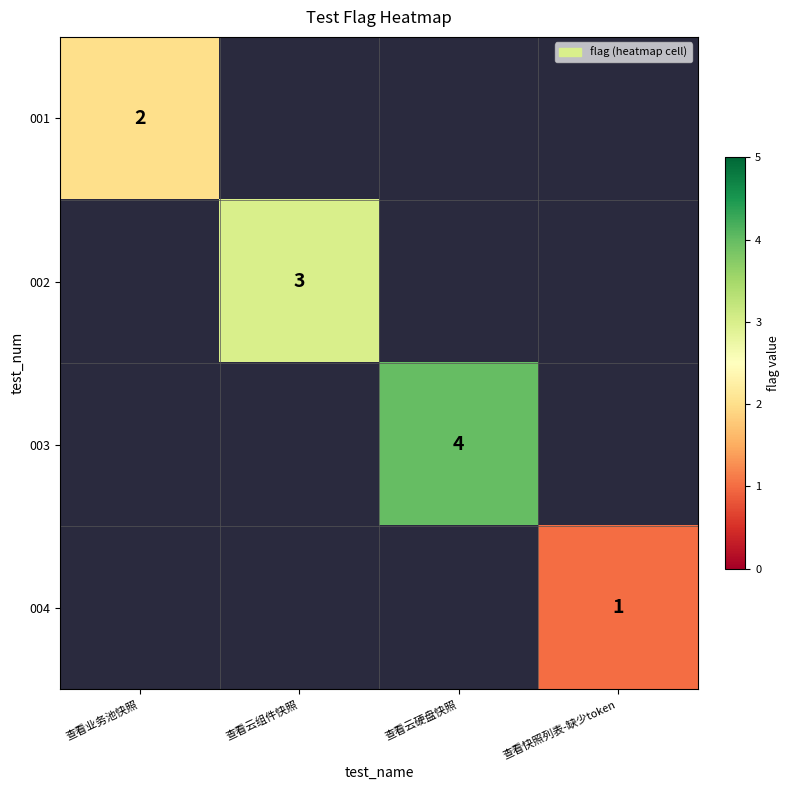

Is the value of 004 at 查看快照列表-缺少token greater than the value of 003 at 查看云硬盘快照?

No